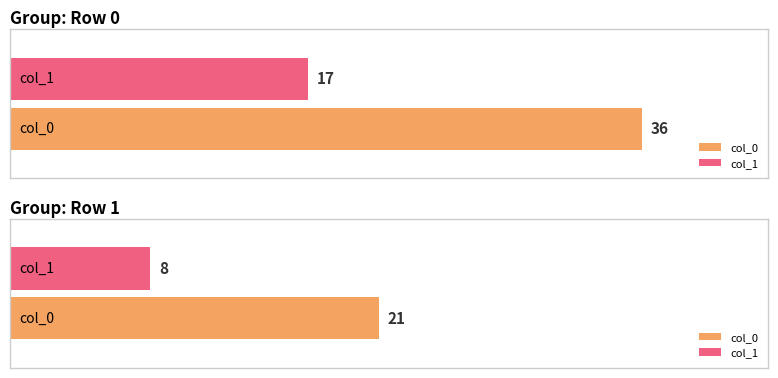

What are all the series names shown in the legend?

col_0, col_1